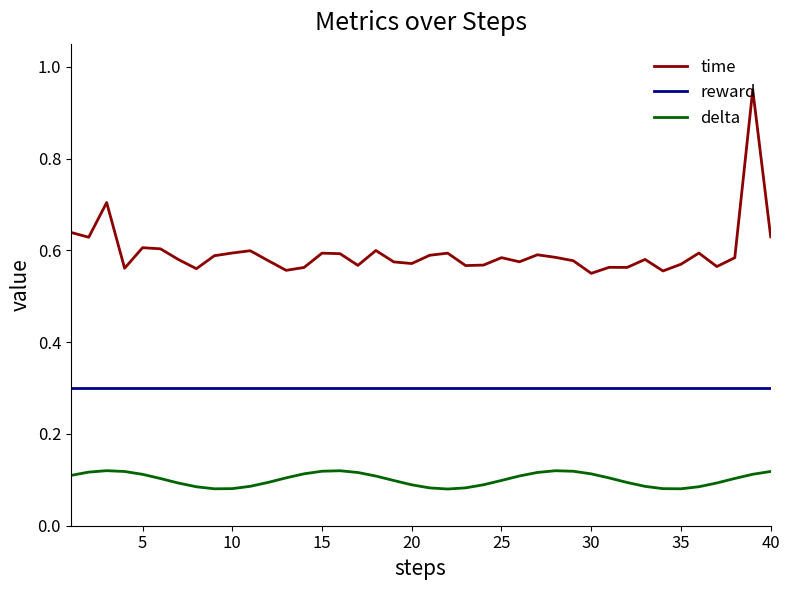

Rank the series by their average value, from highest to lowest.

time, reward, delta